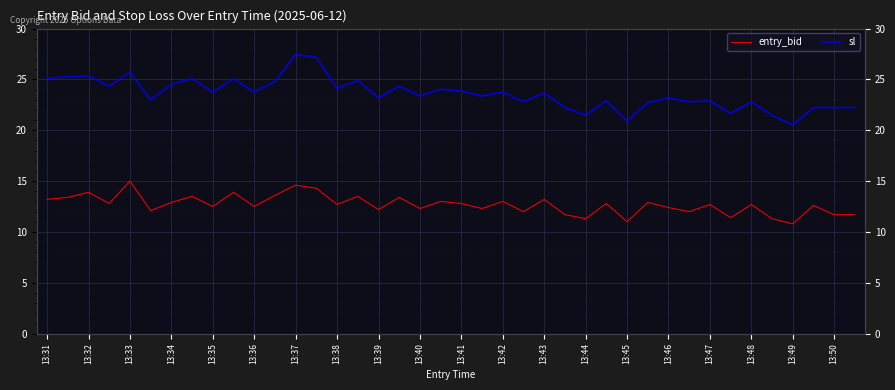

Where is the first local maximum for sl?

13:32